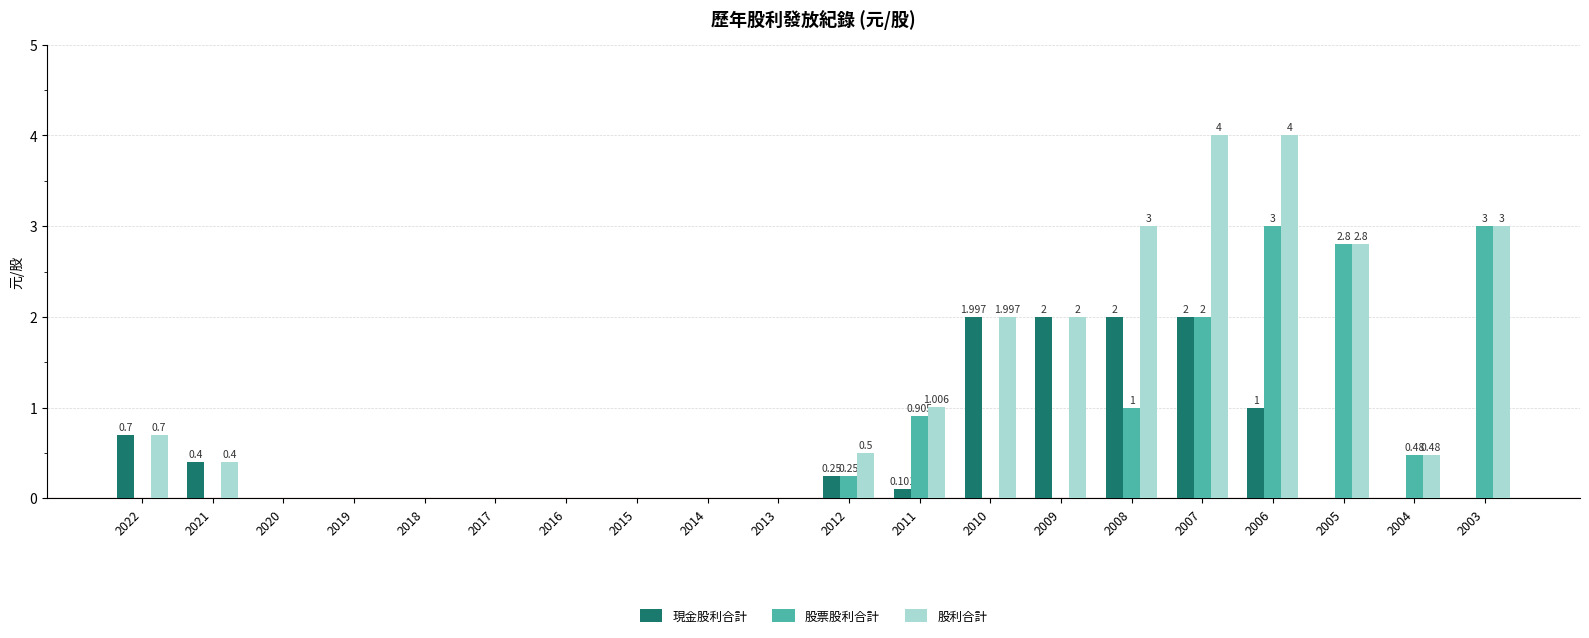

What are all the series names shown in the legend?

現金股利合計, 股票股利合計, 股利合計